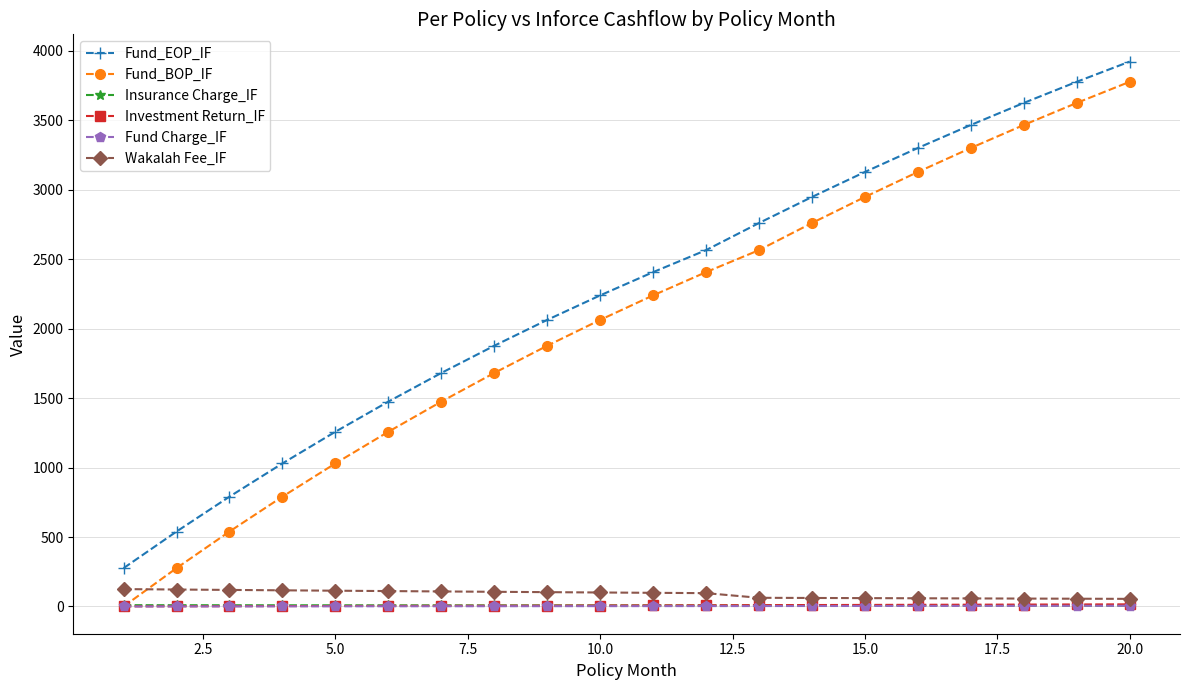

Which series has the largest range (max minus min)?

Fund_BOP_IF